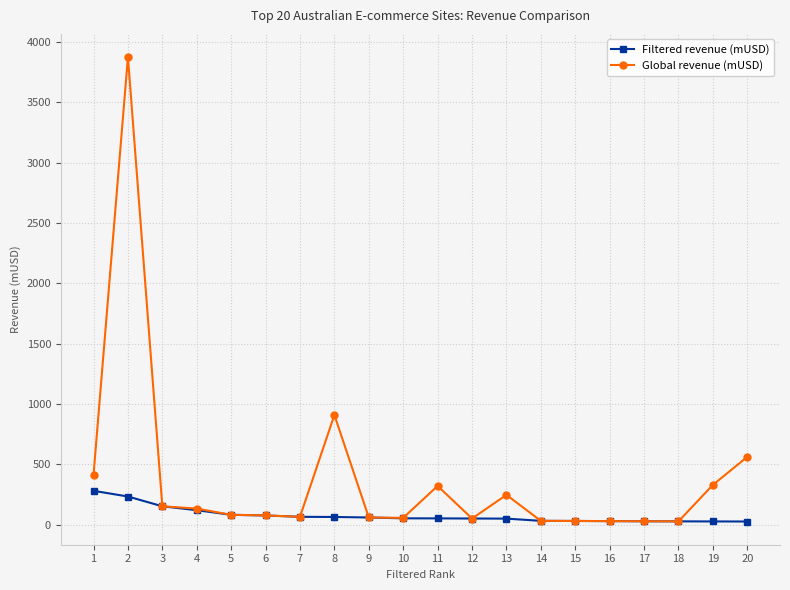

What is the maximum value shown in the chart?

3874.4